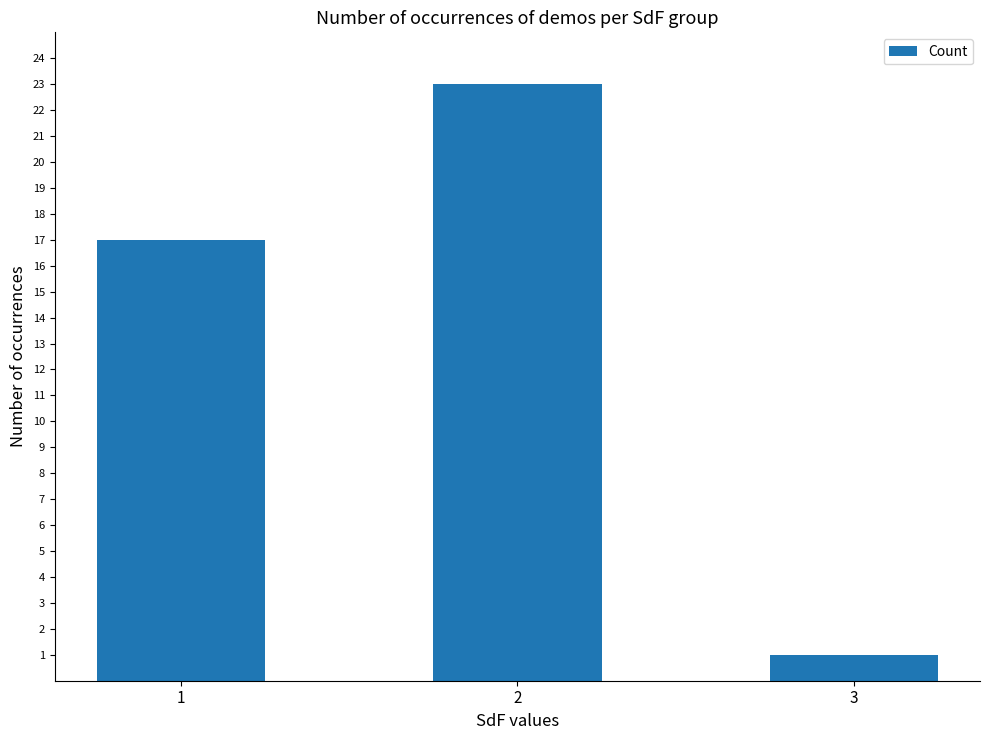

What is the change in value from 2 to 3?

-22